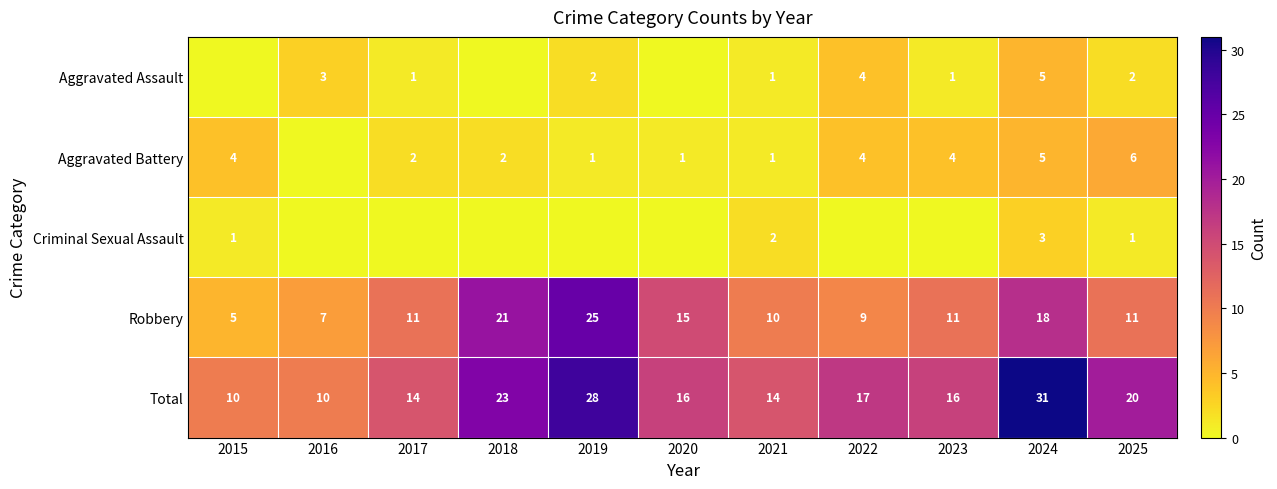

The value of Aggravated Assault at 2021 is 2. True or false?

False